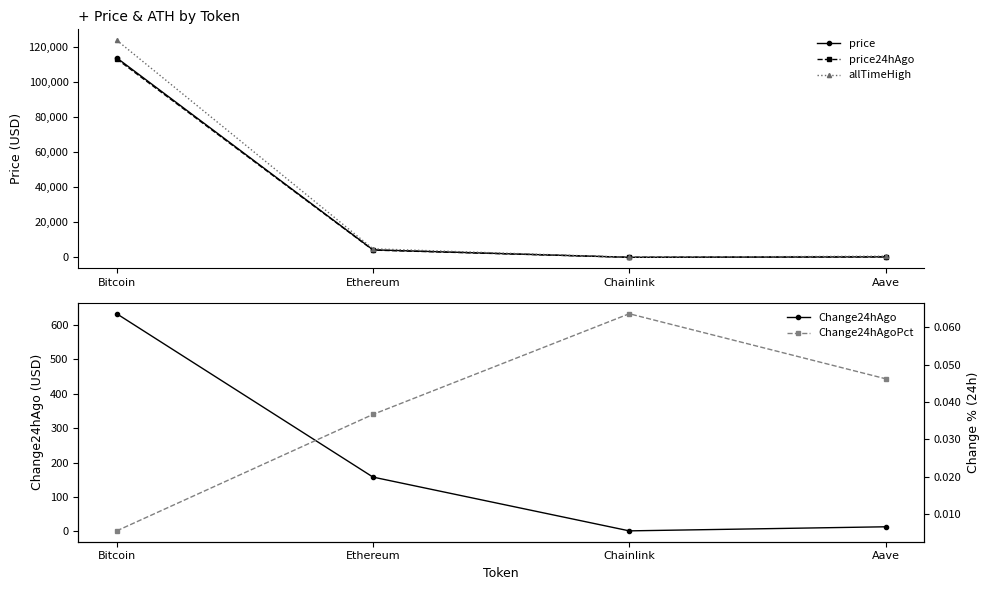

Does the chart display data point markers on the line(s)?

Yes